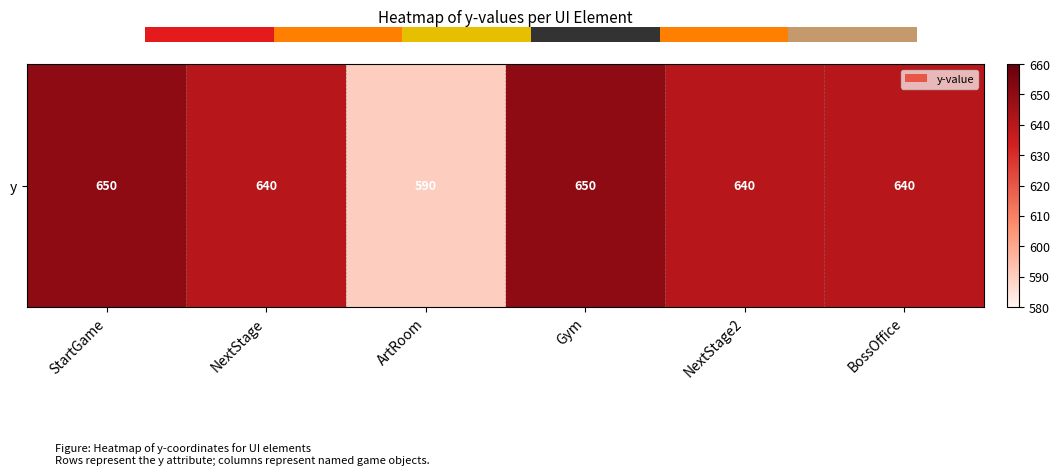

What is the average value?

635